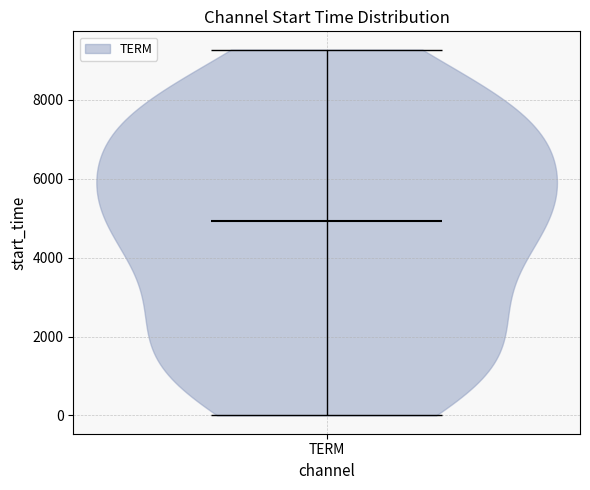

Read this violin plot against the y-axis: where its median line is, and the lowest and highest points the violin reaches. The values are not printed on the chart, so give them approximately, as read against the axis.

median line 5000, lowest point 0, highest point 9200